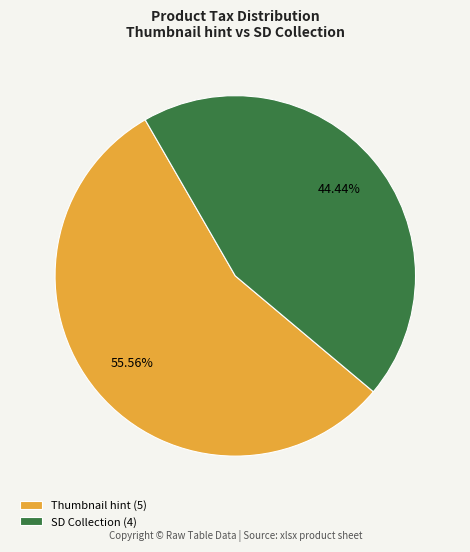

Which slice is the smallest?

SD Collection